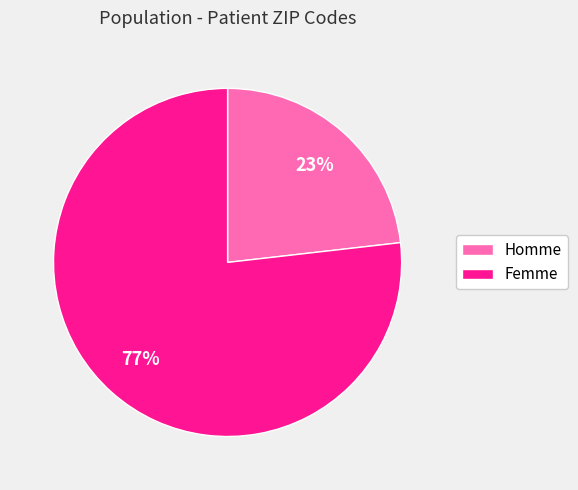

To the nearest percent, what is the average slice percentage?

50%